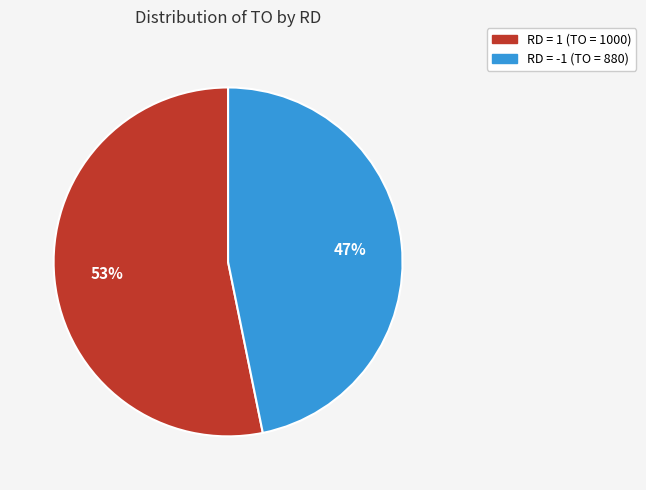

Does any single category account for the majority?

Yes